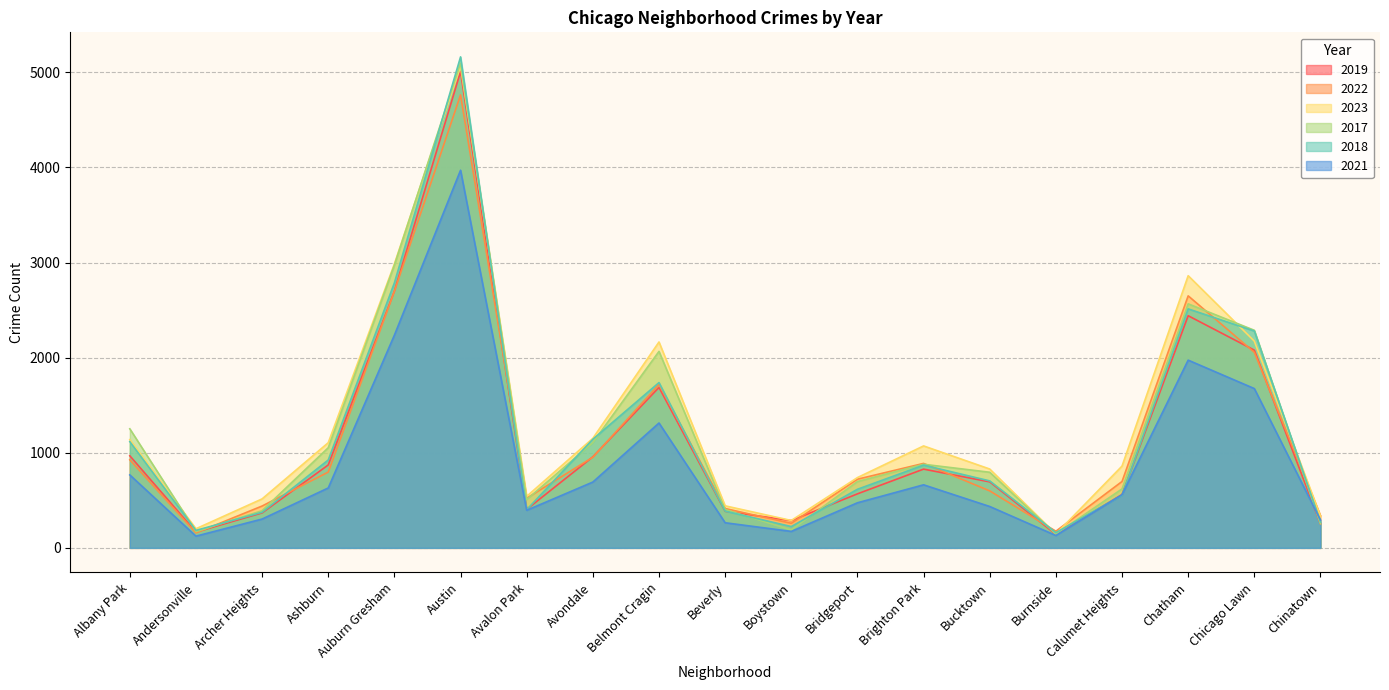

What are all the series names shown in the legend?

2019, 2022, 2023, 2017, 2018, 2021